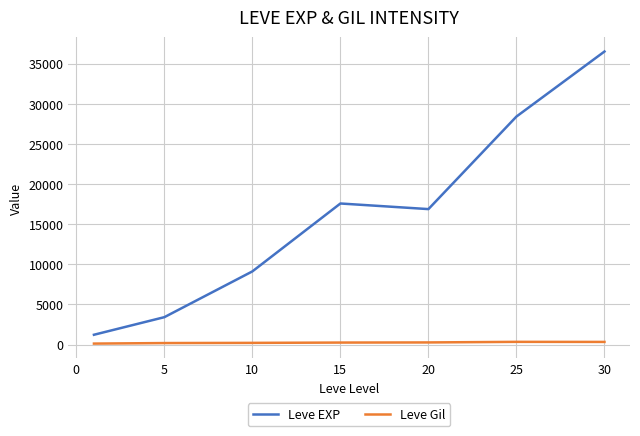

What is the difference between the maximum and minimum values in the Leve EXP series?

35279.2